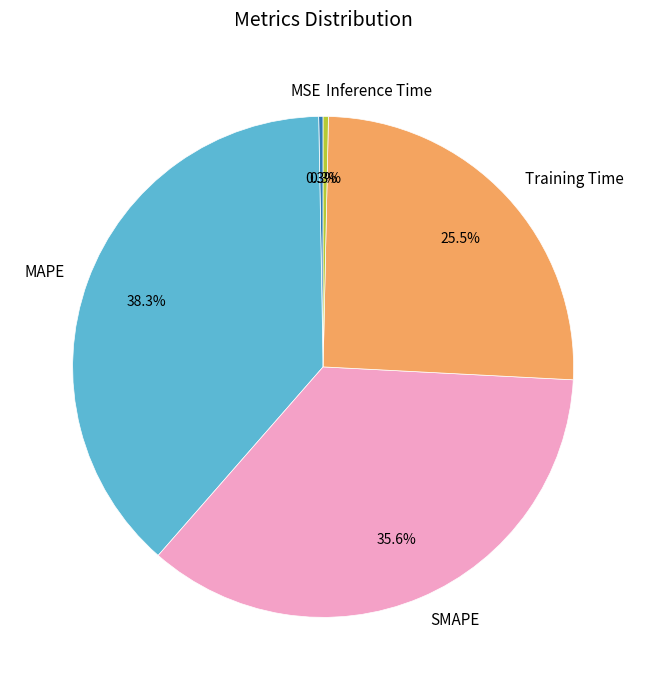

How many segments does this pie chart have?

5